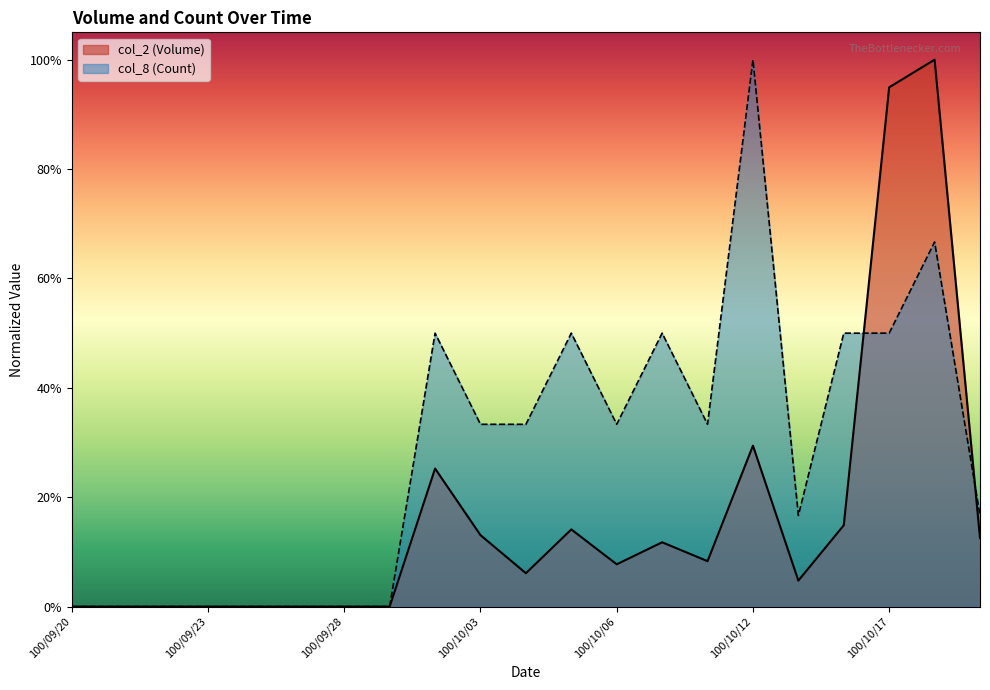

What is the sum of all col_8 (Count) values?

5.8